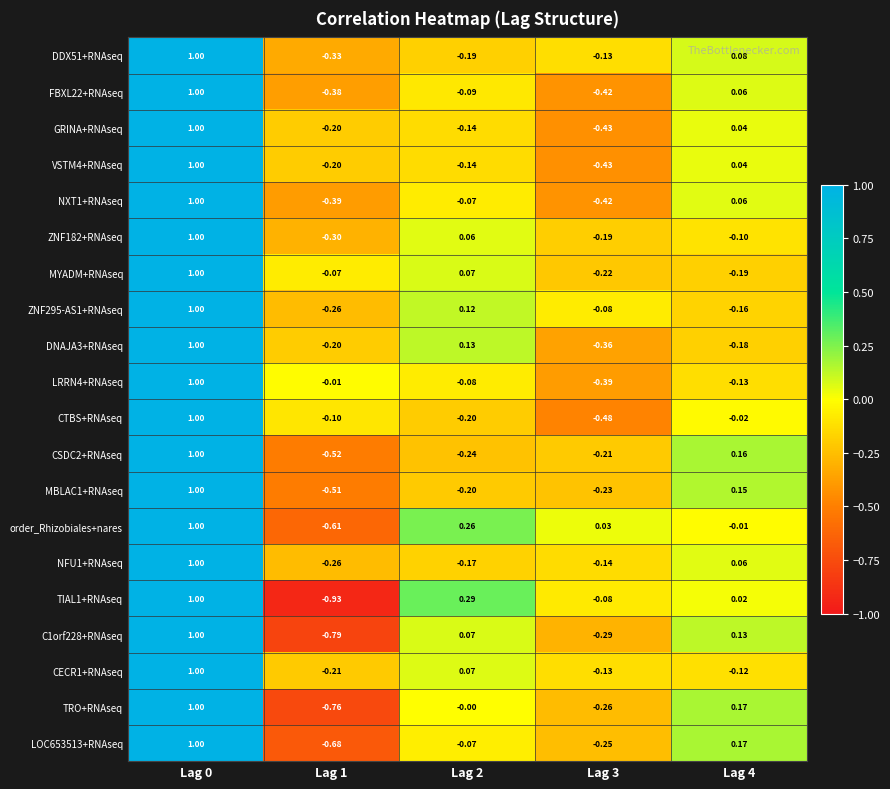

Between Lag 0 and Lag 4, which series saw the biggest shift?

MYADM+RNAseq